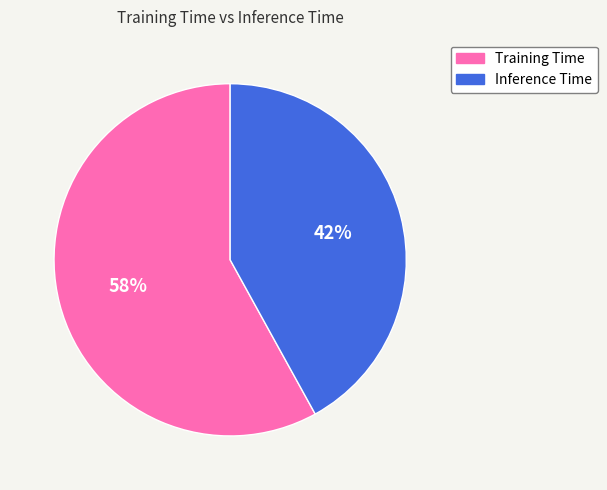

Is there a majority slice in this chart?

Yes